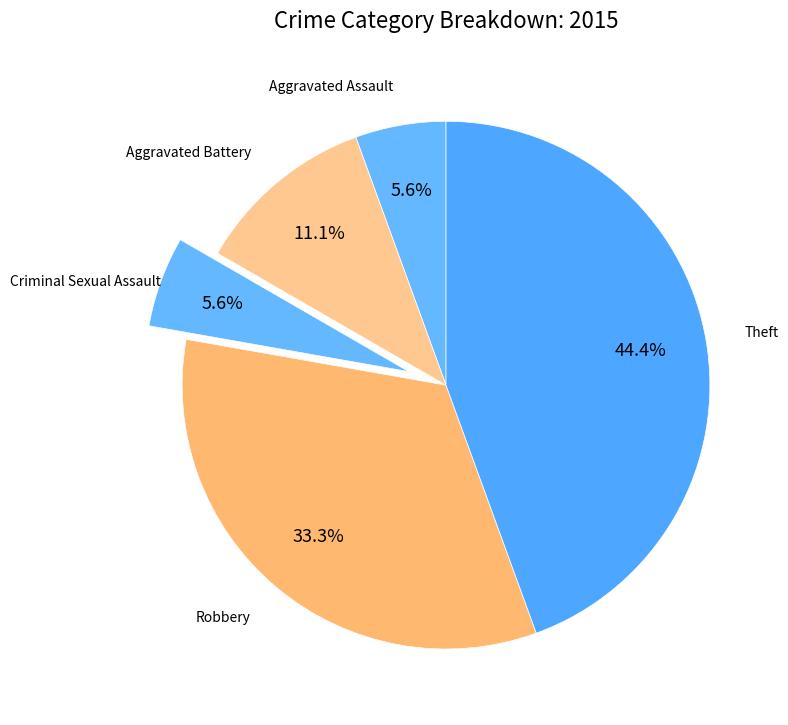

How many segments does this pie chart have?

5